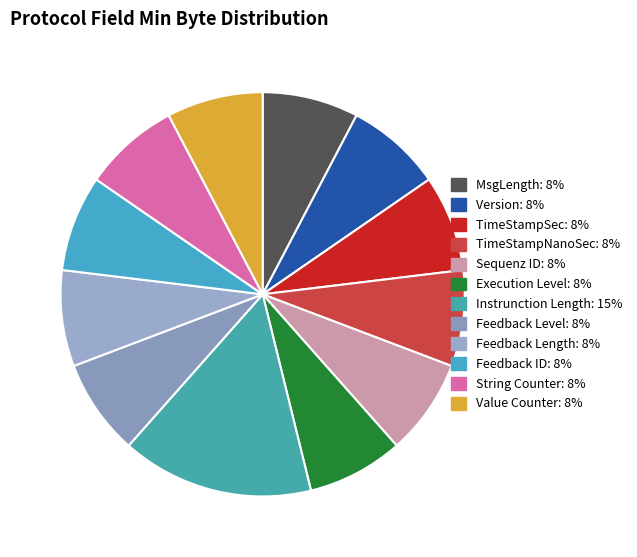

Is the sum of Value Counter and MsgLength greater than half?

No